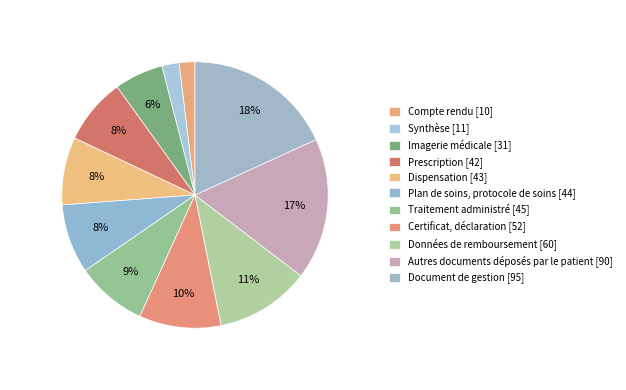

How many slices are in this pie chart?

11